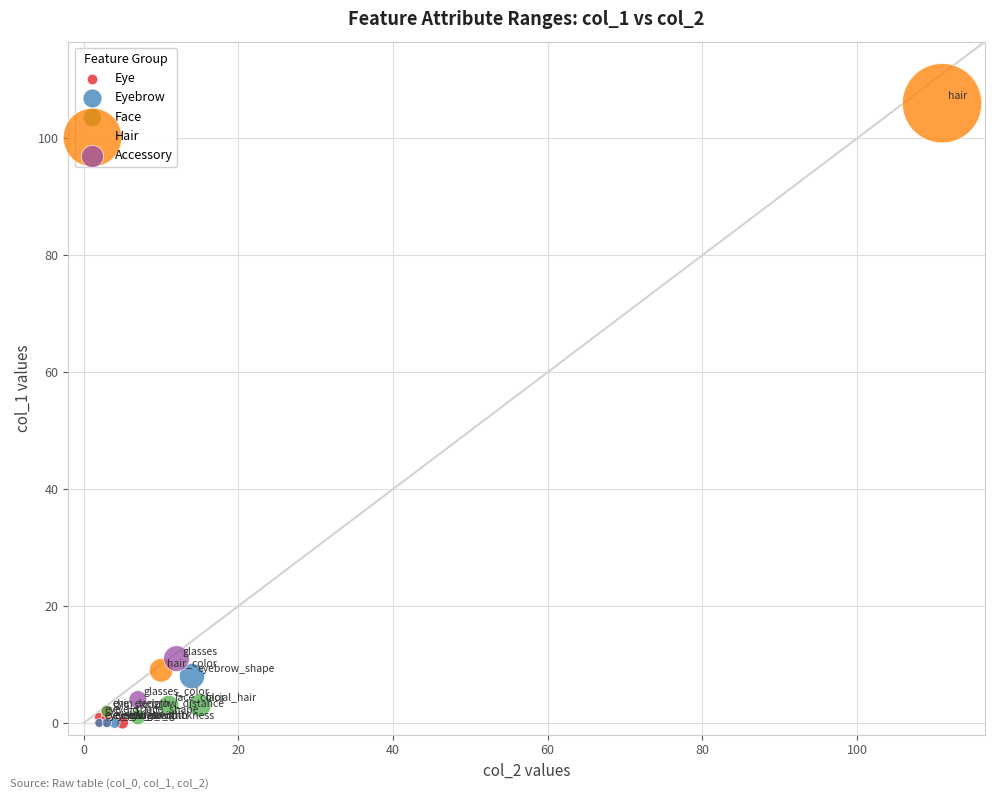

Which series reaches the maximum Y coordinate?

Hair